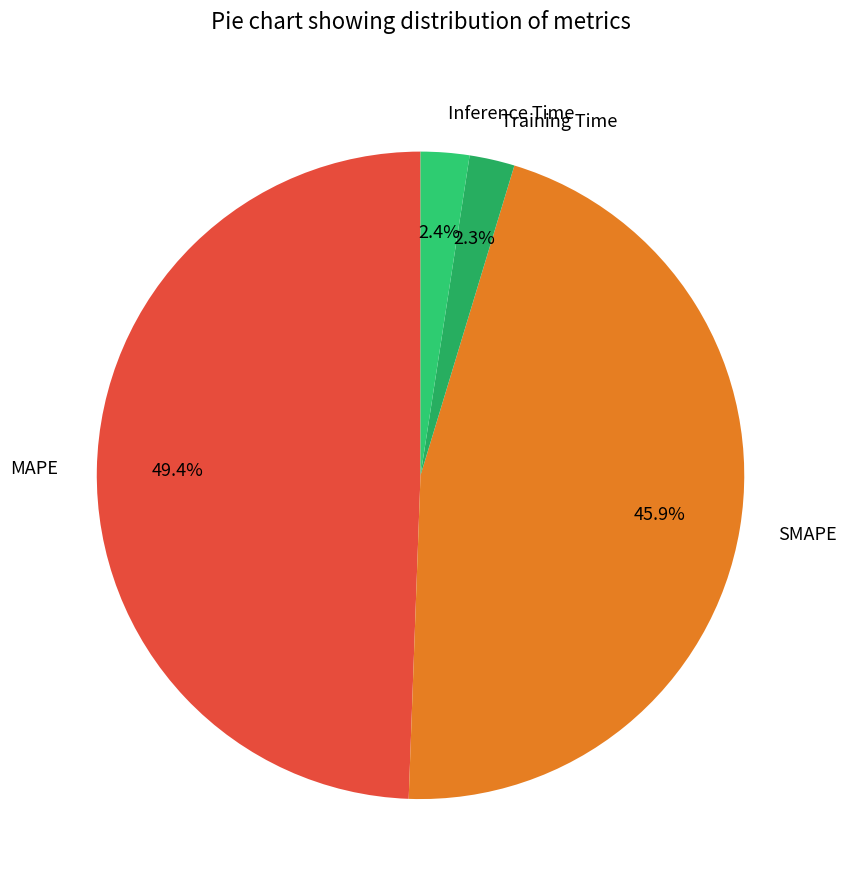

Is Training Time the majority of the pie?

No